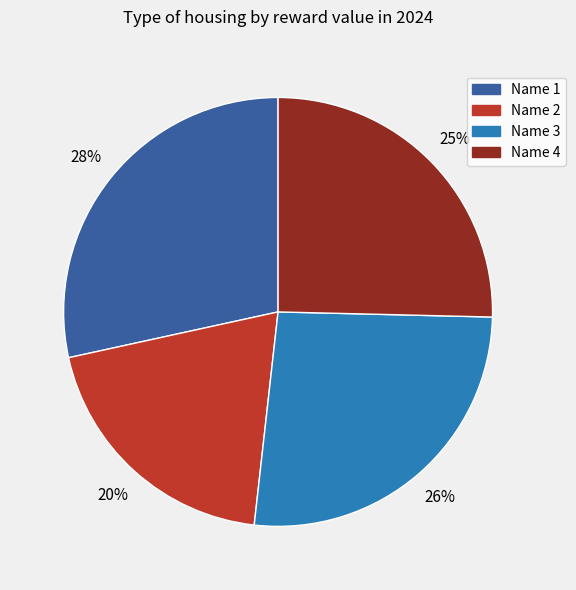

Is there a majority slice in this chart?

No